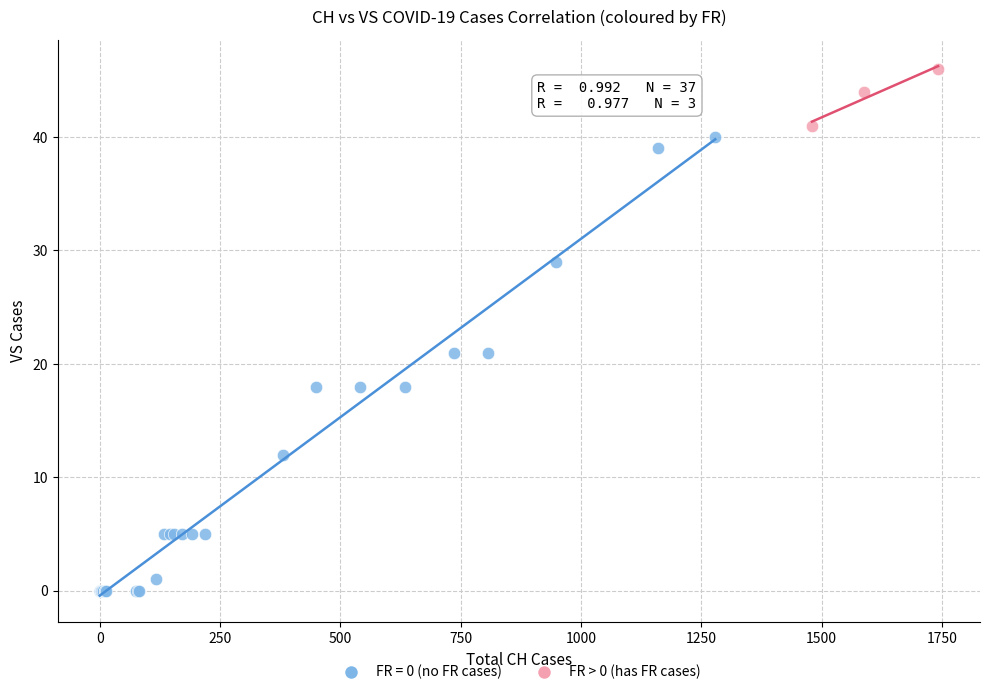

Which series contains the highest Y value?

FR > 0 (has FR cases)